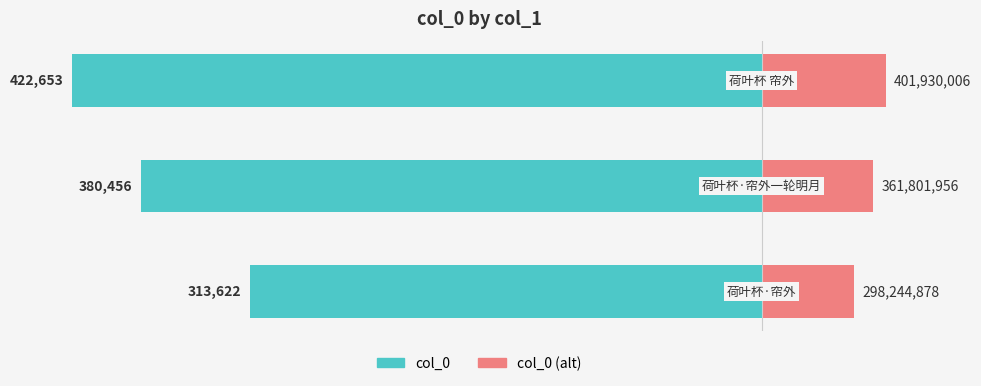

How many data points in col_0 (alt) are above 12?

2